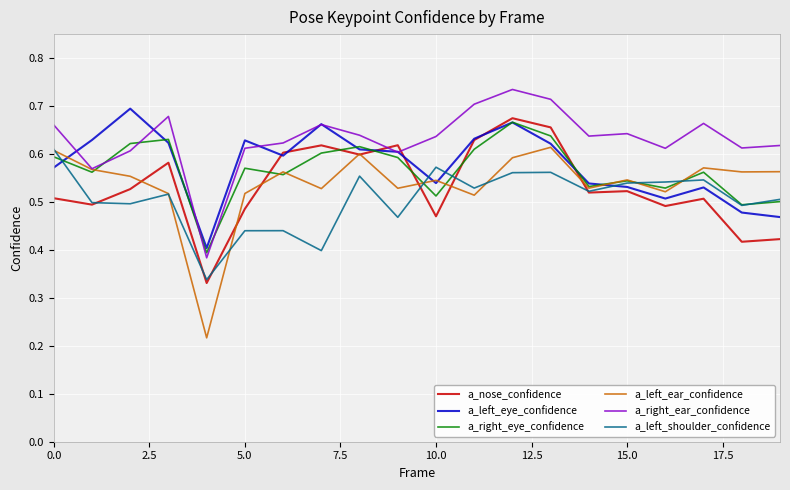

Which series has the widest spread of values?

a_left_ear_confidence